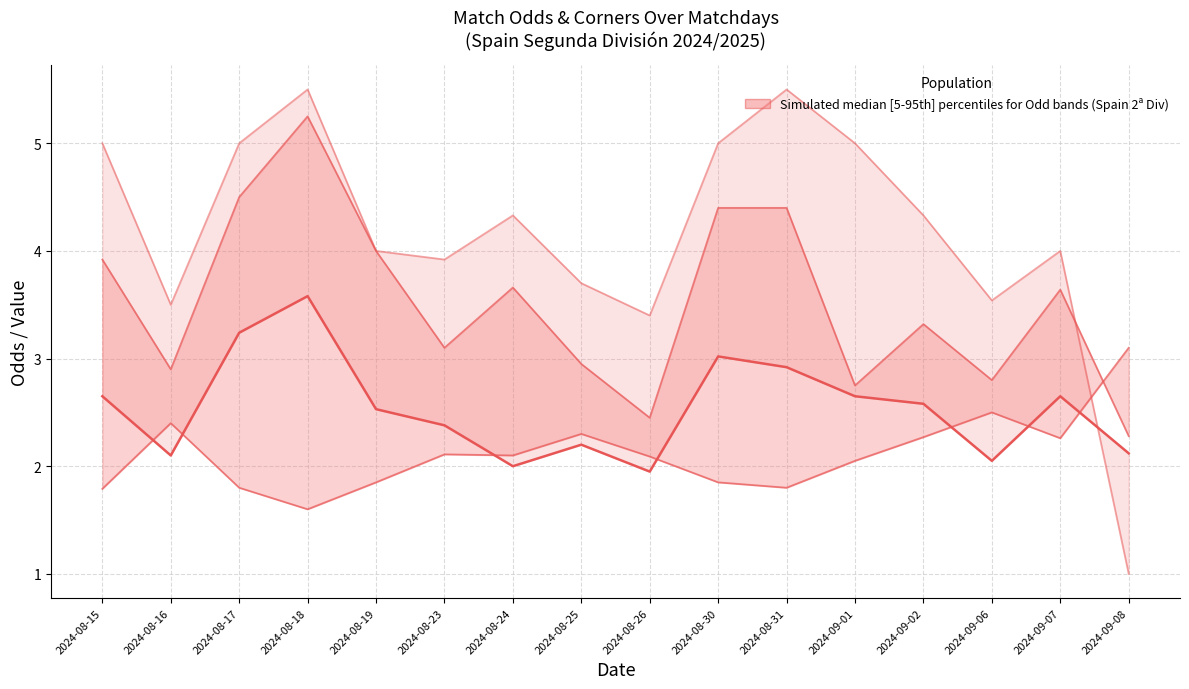

What is the total value across all series at 2024-08-19?

12.4